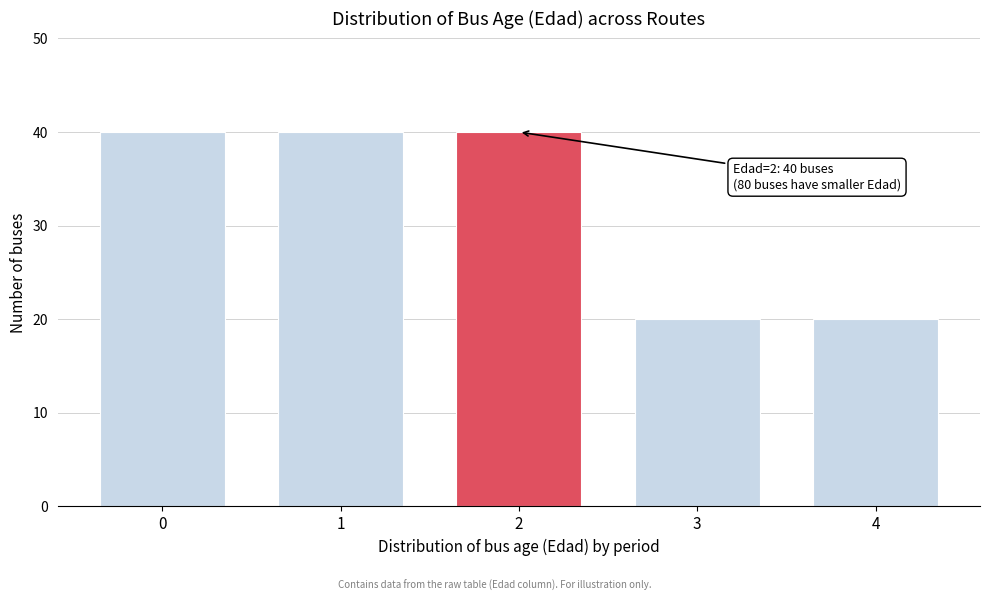

Reading right to left, what are all the values shown in this chart?

4=20	3=20	2=40	1=40	0=40